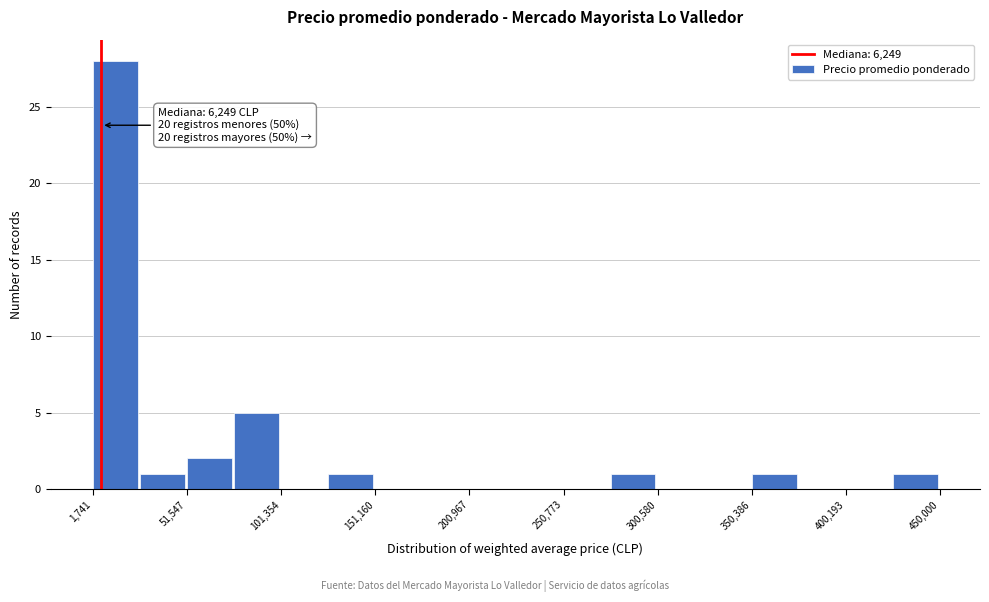

Which range on the x-axis has the tallest bar?

0 to 25000